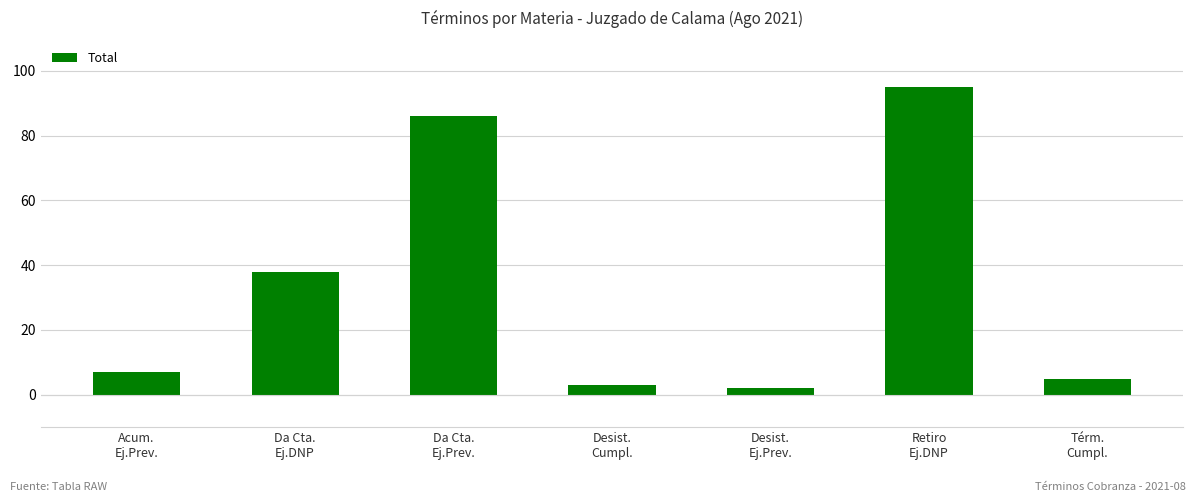

What is the value of the 6th bar from the left?

95